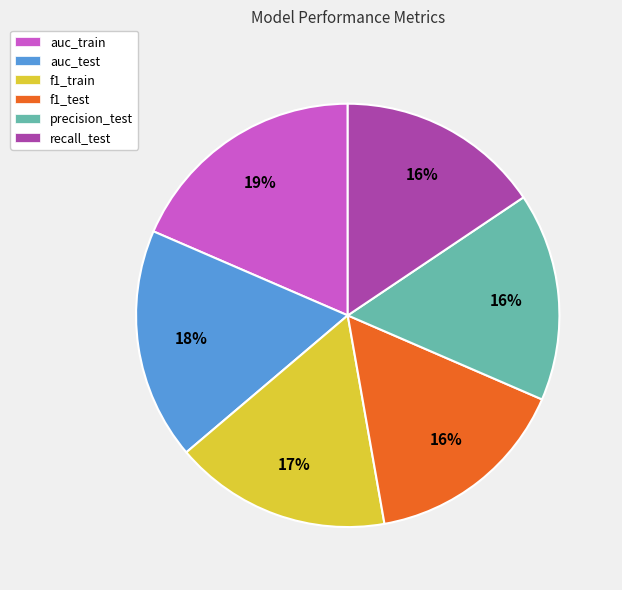

Combined, do auc_train and f1_train account for over 50%?

No